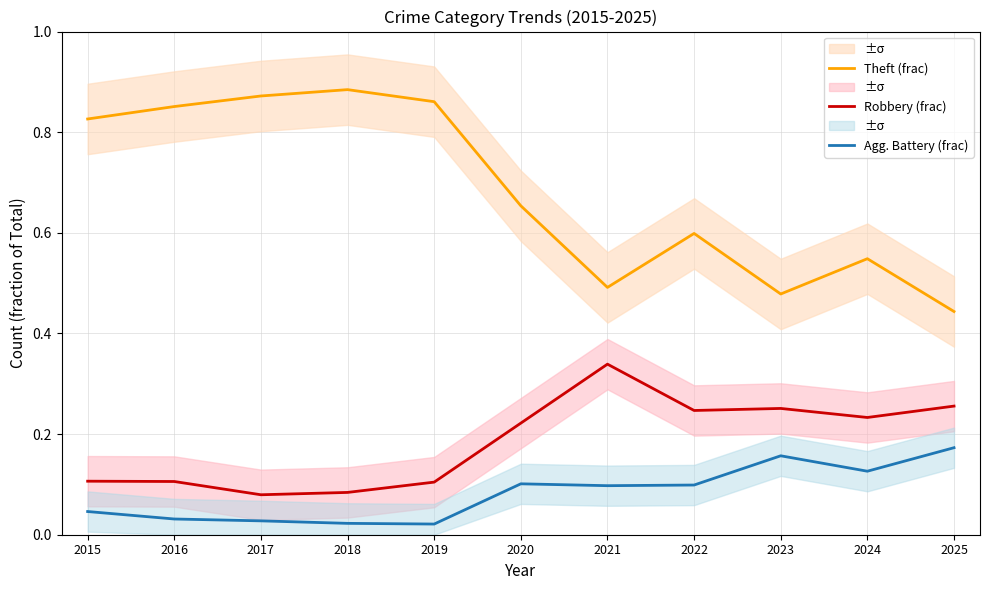

How many distinct data groups are displayed?

3